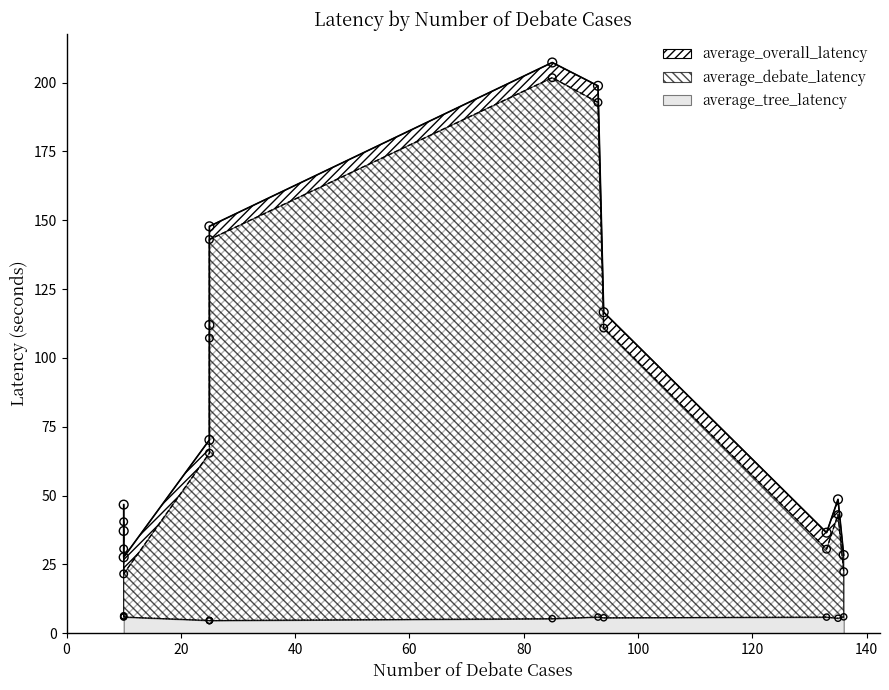

Which series has the largest total across all categories?

average_overall_latency